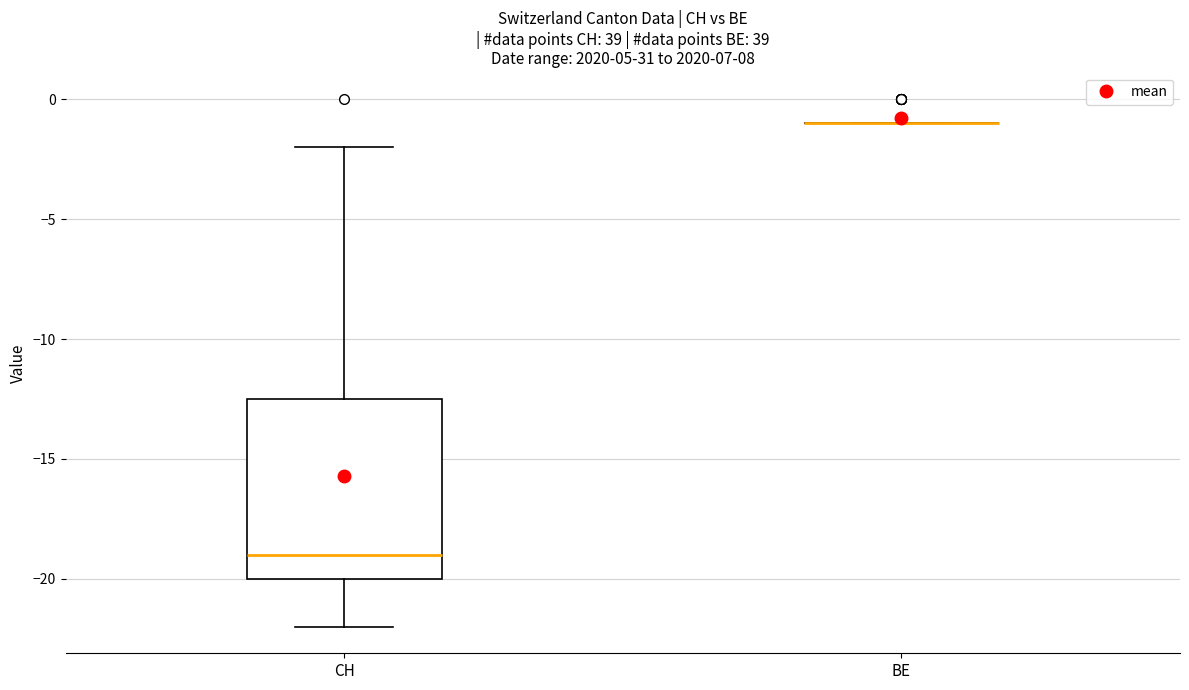

Comparing the boxes themselves (not the whiskers), which one is the tallest?

CH